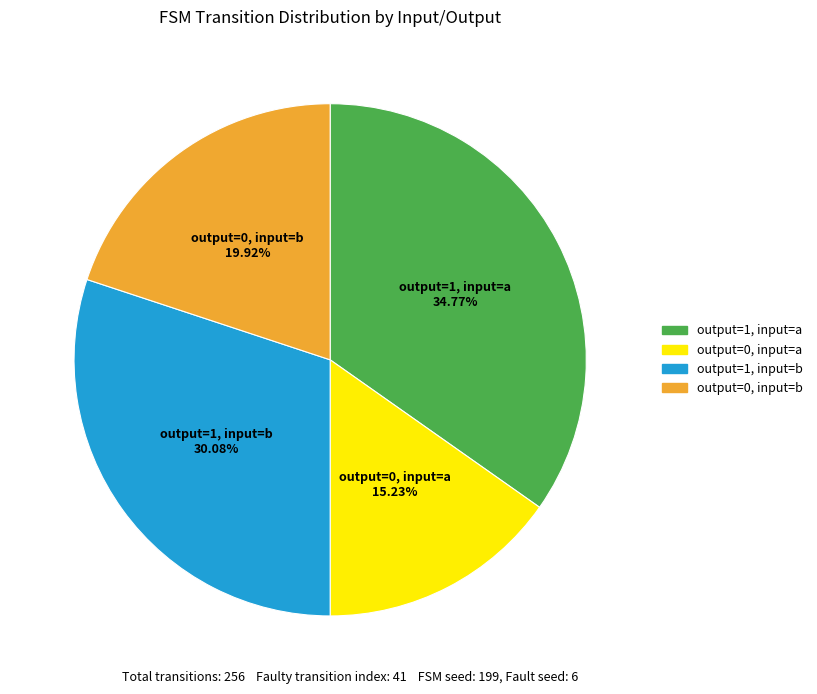

Is there a majority slice in this chart?

No